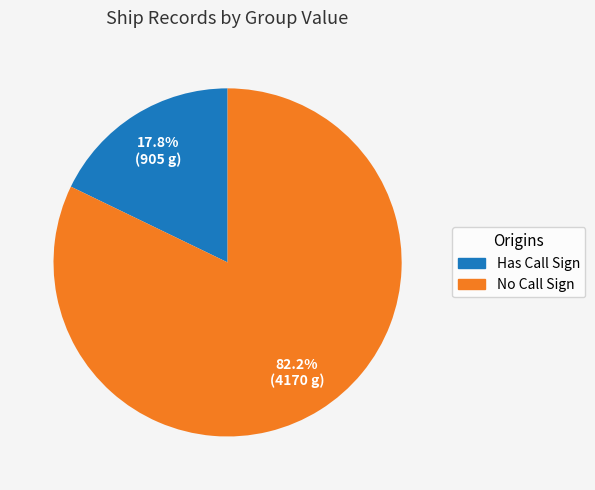

Is there any slice that represents more than half of the pie?

Yes